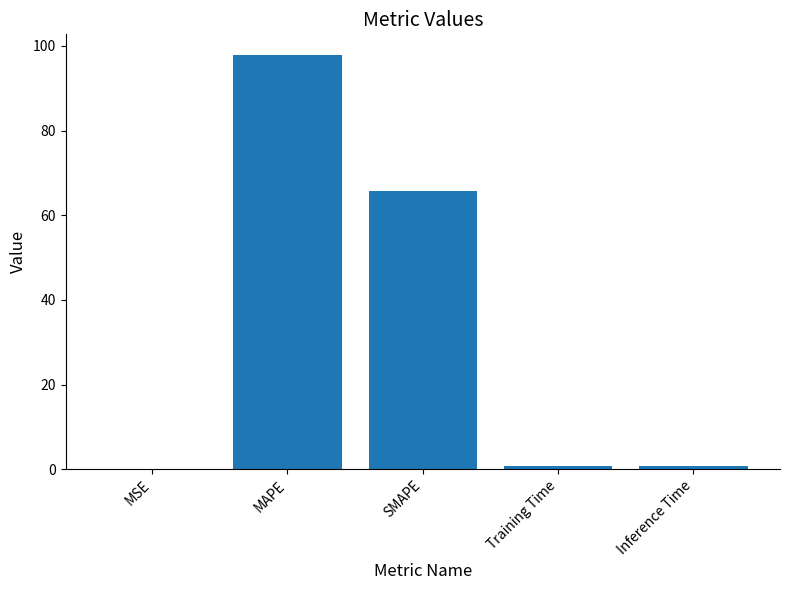

What value does the data have at MAPE?

97.8